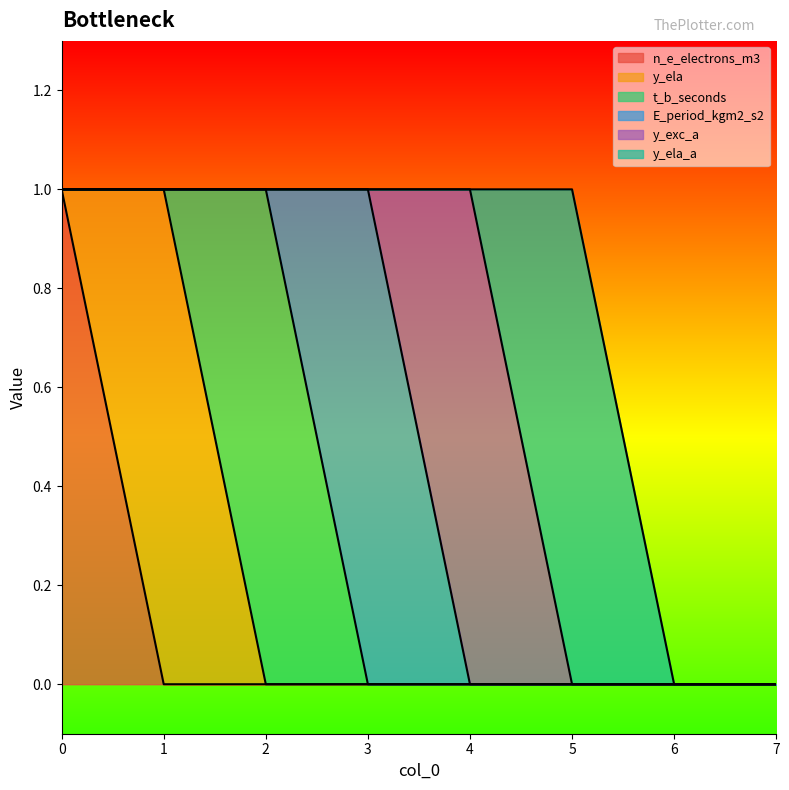

True or false: y_exc_a and t_b_seconds cross at least once.

False